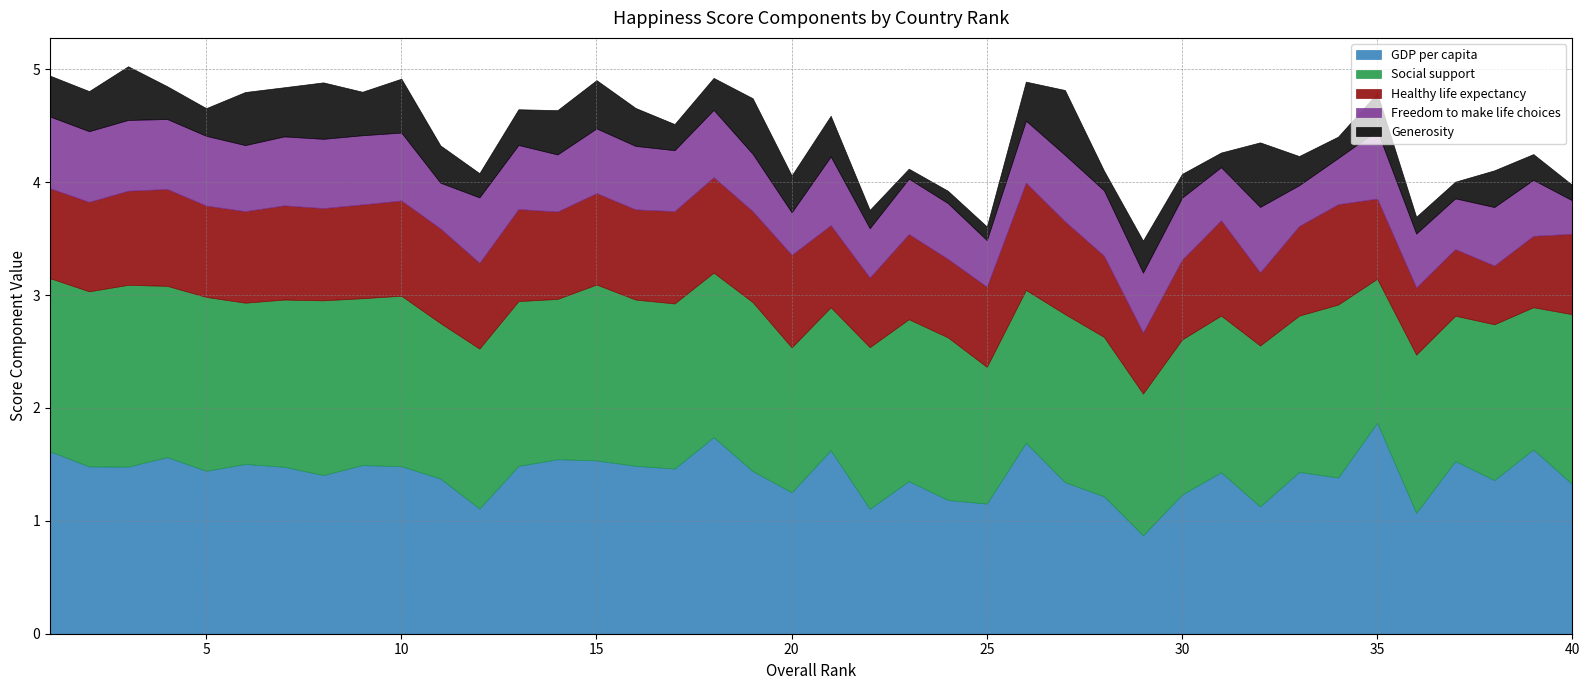

Rank the series at 36 from lowest to highest value.

Generosity, Freedom to make life choices, Healthy life expectancy, GDP per capita, Social support